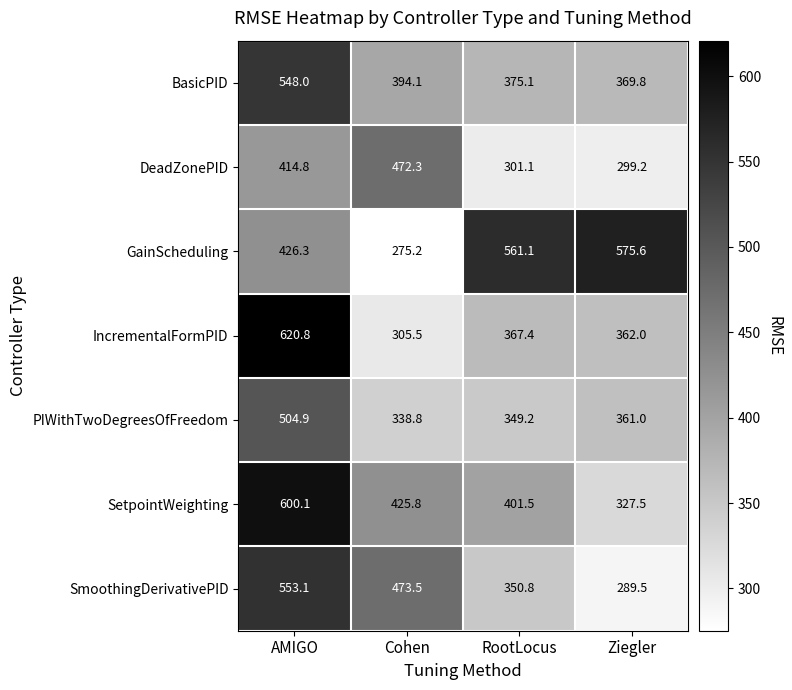

At which label does SmoothingDerivativePID first exceed 473?

AMIGO